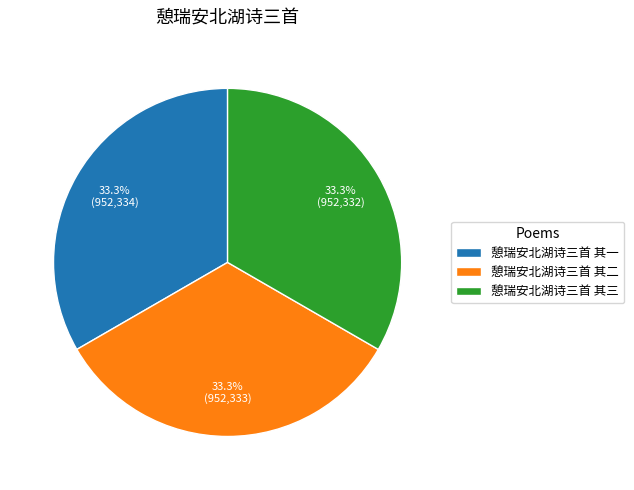

To the nearest percent, what is the average slice percentage?

33%